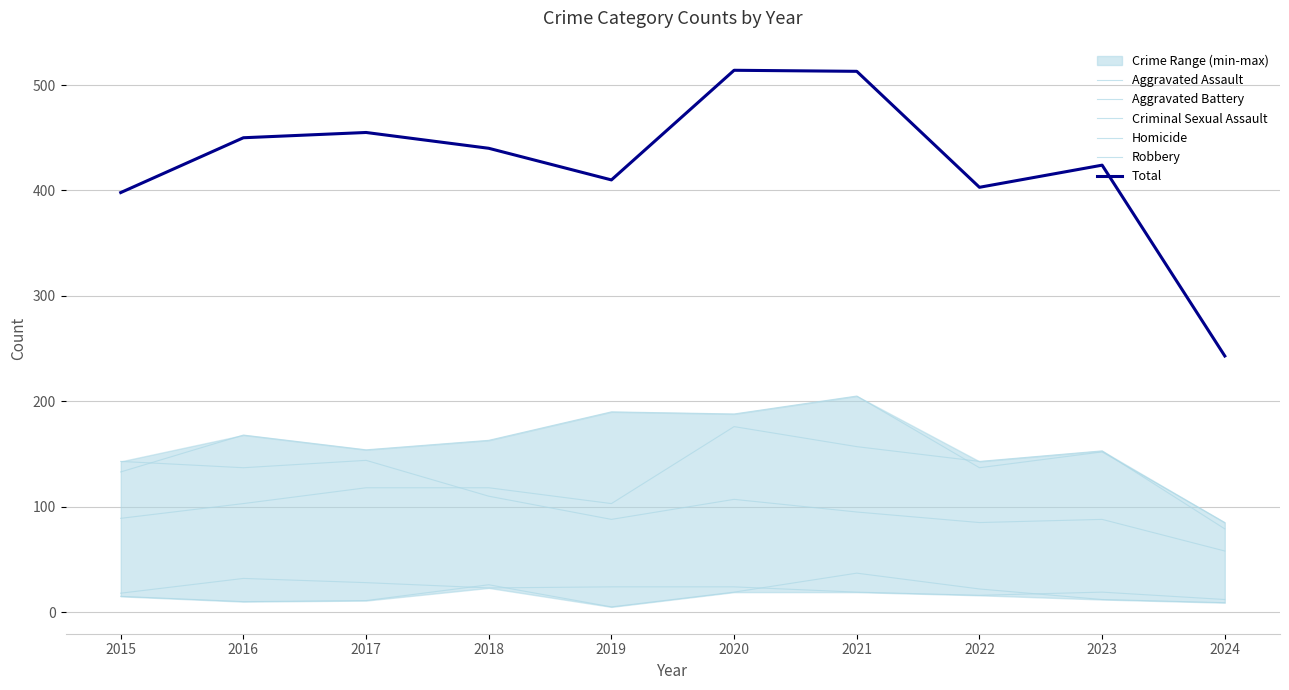

How many data points in Aggravated Battery are above 163?

4